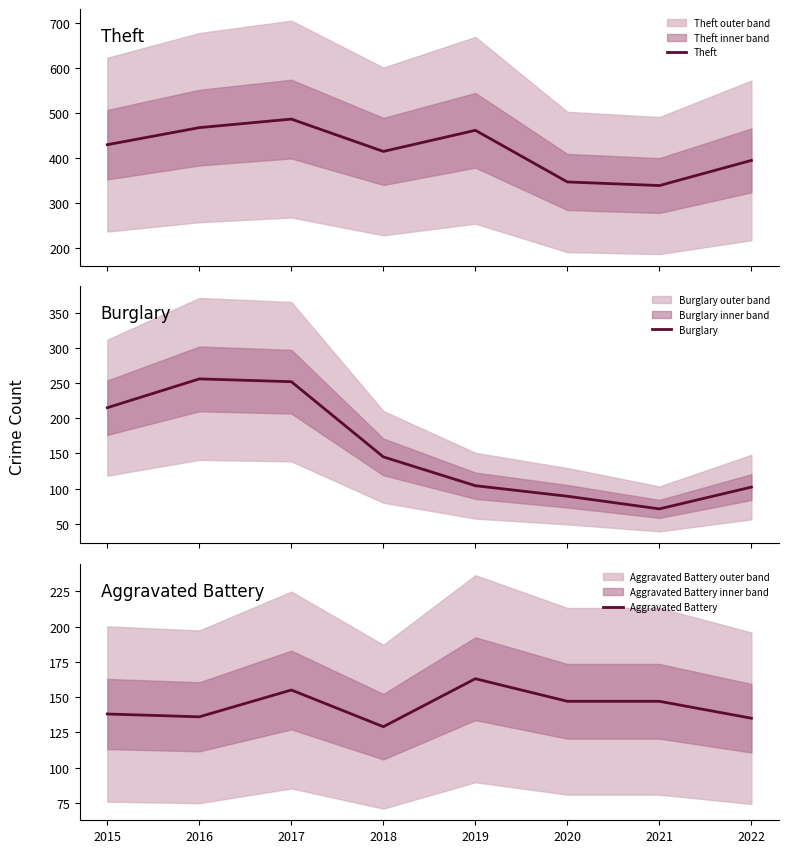

True or false: Aggravated Battery has more than 2 points higher than both neighbors.

False